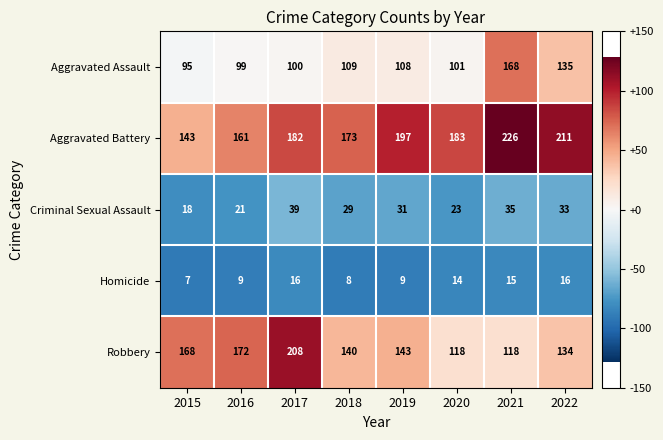

Read the Criminal Sexual Assault value at 2020, to the nearest 5.

25